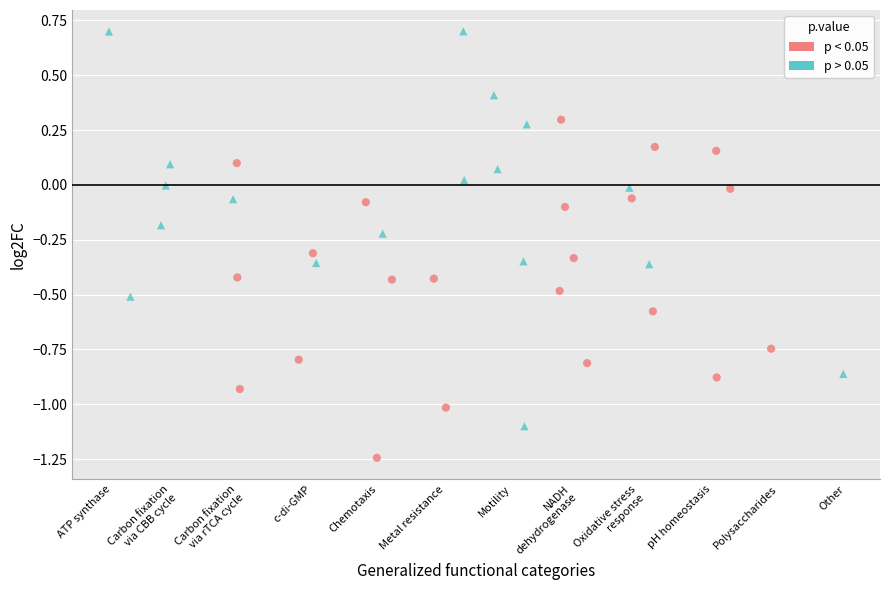

Which series reaches the maximum Y coordinate?

p > 0.05